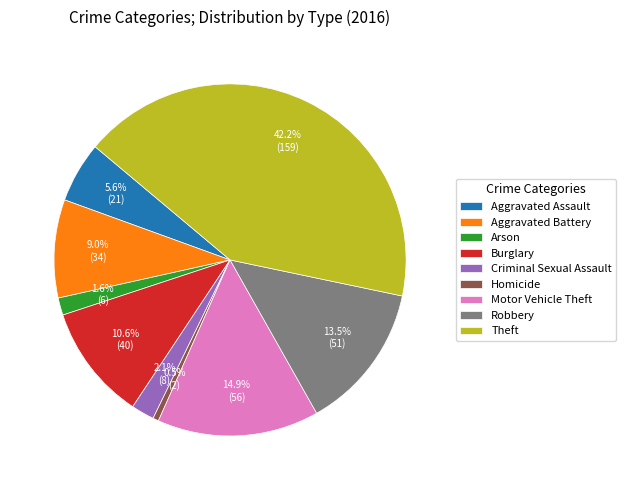

To the nearest percent, what is the difference between the largest and smallest slice percentages?

42%